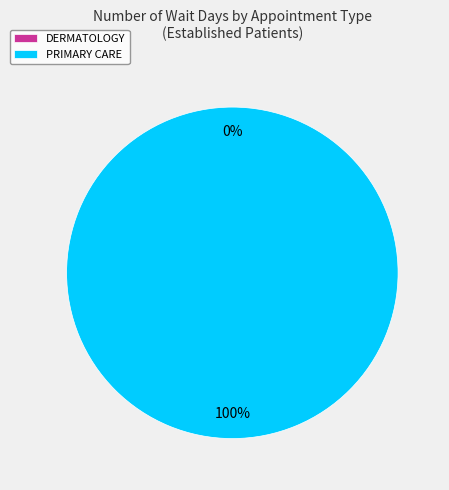

What percentage is the PRIMARY CARE slice, to the nearest percent?

100%